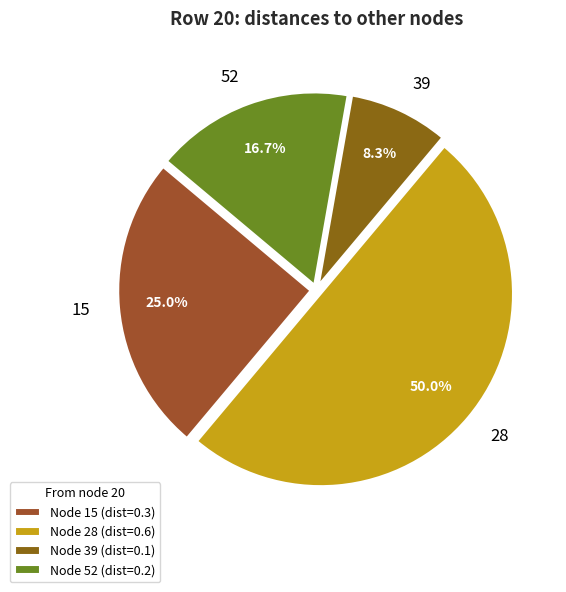

What is the smallest slice in the pie chart?

39